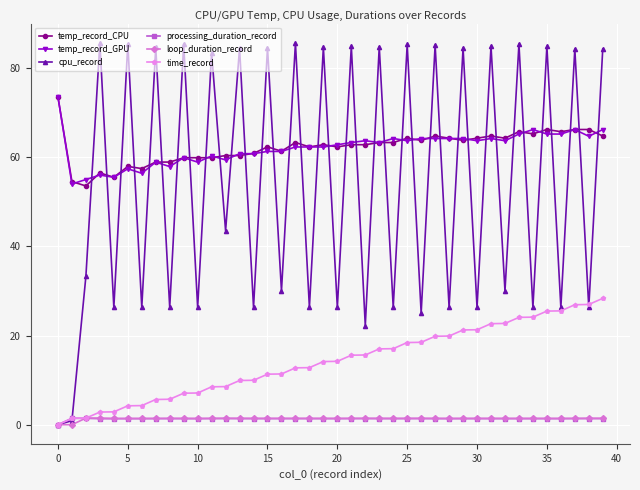

True or false: processing_duration_record and temp_record_CPU cross at least once.

False